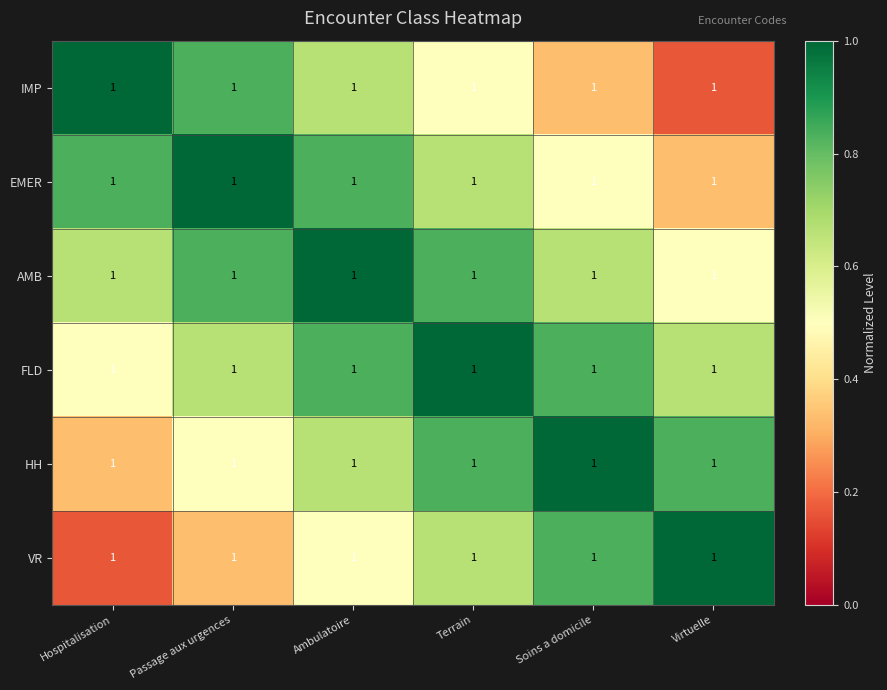

At which category is the sum across all series the highest?

Ambulatoire